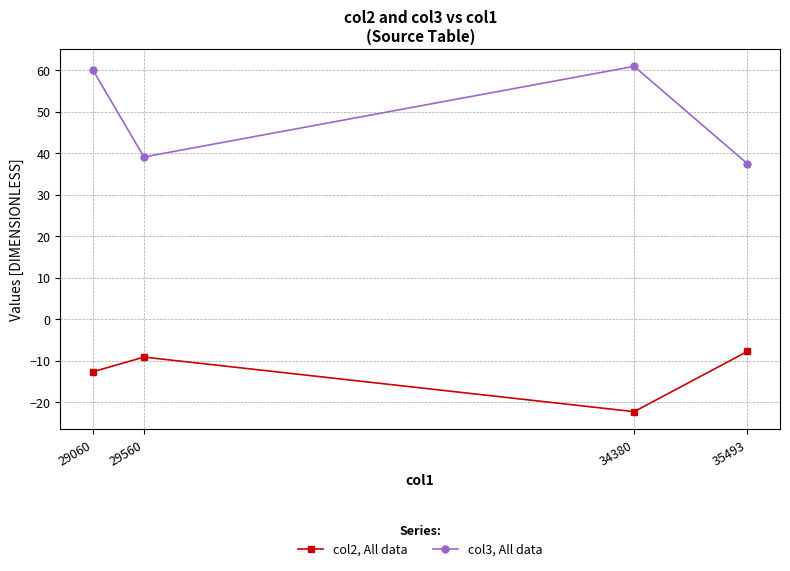

At which category does col3, All data reach its first local valley?

29560